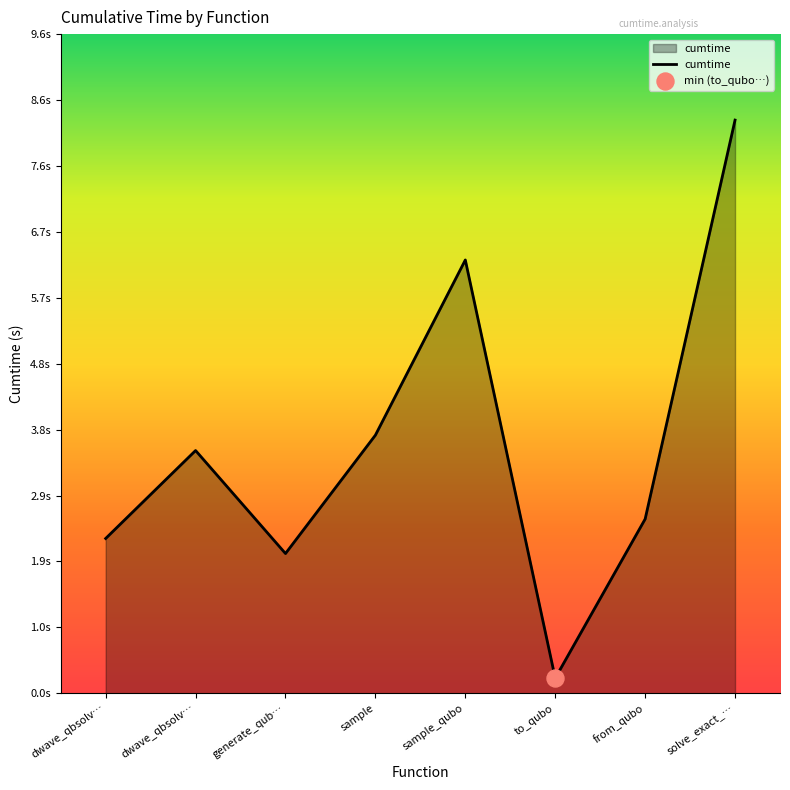

Is this an area chart (filled region under the line)?

Yes